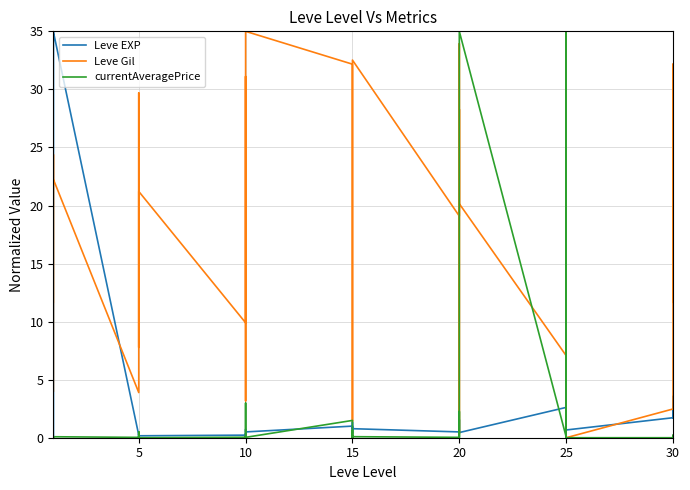

How many lines are shown in the chart?

3